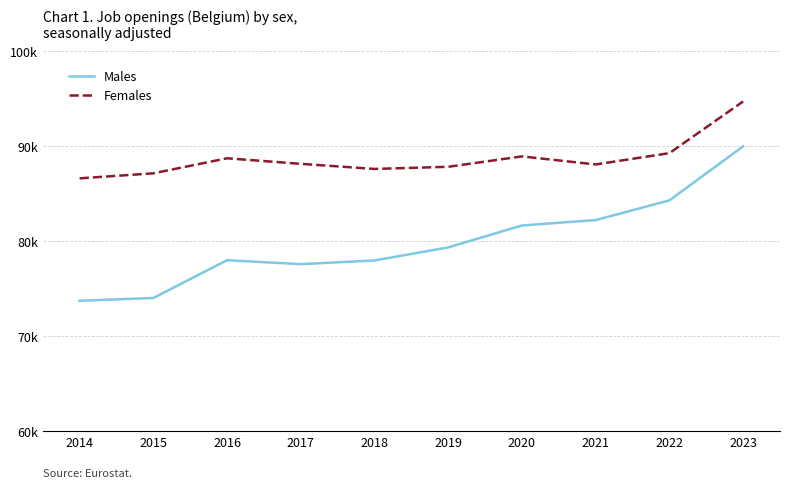

Does the chart display data point markers on the line(s)?

No